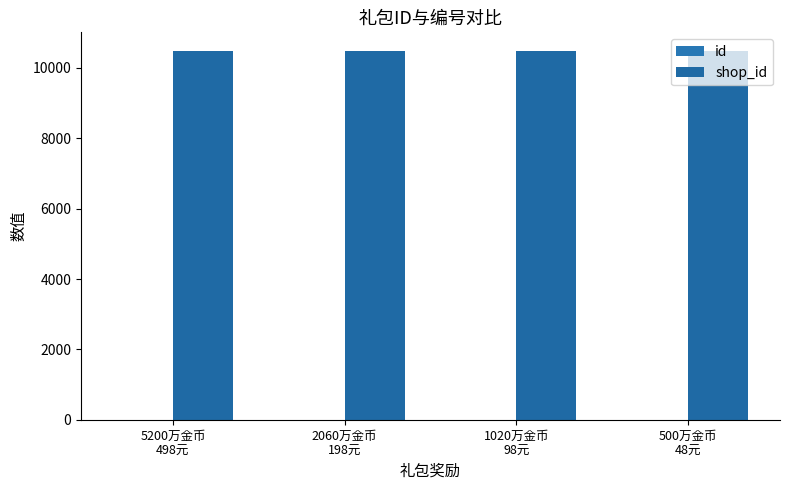

What position from the right is 1020万金币
98元?

2